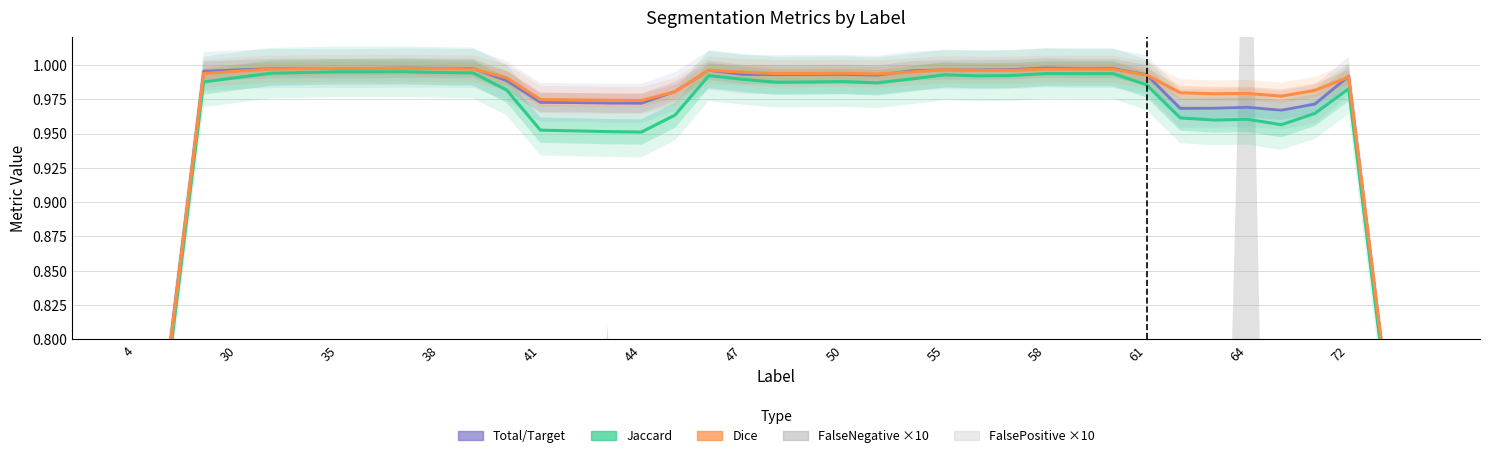

Reading right to left, extract all data points from this chart.

Jaccard: 1.0	1.0	1.0	1.0	1.0	0.9	0.9	1.0	1.0	1.0	1.0	1.0	1.0	1.0	1.0	1.0	1.0	1.0	1.0	1.0	1.0	1.0	1.0	1.0	0.8	0.9	1.0	1.0	1.0	1.0	1.0	1.0	1.0	1.0	1.0	1.0	1.0	1.0	1.0
Dice: 1.0	1.0	1.0	1.0	1.0	0.9	1.0	1.0	1.0	1.0	1.0	1.0	1.0	1.0	1.0	1.0	1.0	1.0	1.0	1.0	1.0	1.0	1.0	1.0	0.9	1.0	1.0	1.0	1.0	1.0	1.0	1.0	1.0	1.0	1.0	1.0	1.0	1.0	1.0
Total/Target: 1.0	1.0	1.0	1.0	1.0	0.9	1.0	1.0	1.0	1.0	1.0	1.0	1.0	1.0	1.0	1.0	1.0	1.0	1.0	1.0	1.0	1.0	1.0	1.0	0.9	1.0	1.0	1.0	1.0	1.0	1.0	1.0	1.0	1.0	1.0	1.0	1.0	1.0	1.0
FalseNegative: 0.0	0.0	0.0	0.0	0.0	0.1	0.0	0.0	0.0	0.0	0.0	0.0	0.0	0.0	0.0	0.0	0.0	0.0	0.0	0.0	0.0	0.0	0.0	0.0	0.1	0.0	0.0	0.0	0.0	0.0	0.0	0.0	0.0	0.0	0.0	0.0	0.0	0.0	0.0
FalsePositive: 0.0	0.0	0.0	0.0	0.0	0.0	0.0	0.0	0.0	0.0	0.0	0.0	0.0	0.0	0.0	0.0	0.0	0.0	0.0	0.0	0.0	0.0	0.0	0.0	0.1	0.0	0.0	0.0	0.0	0.0	0.0	0.0	0.0	0.0	0.0	0.0	0.0	0.0	0.0